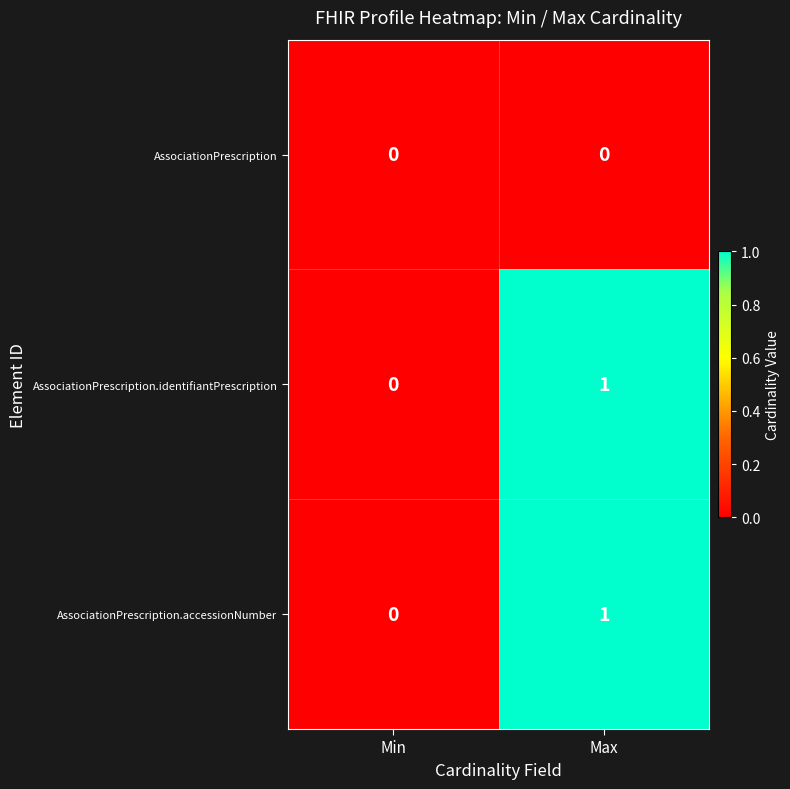

Is the value of AssociationPrescription.identifiantPrescription at Max greater than the value of AssociationPrescription at Min?

Yes